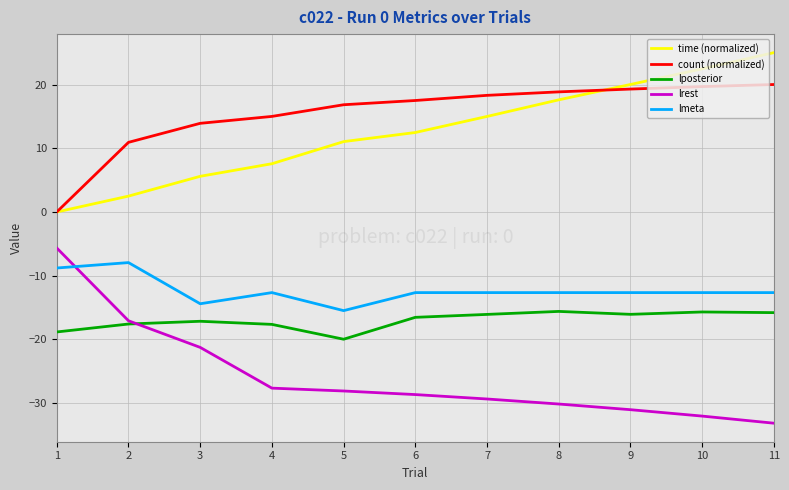

What is the minimum value for lmeta?

-15.5